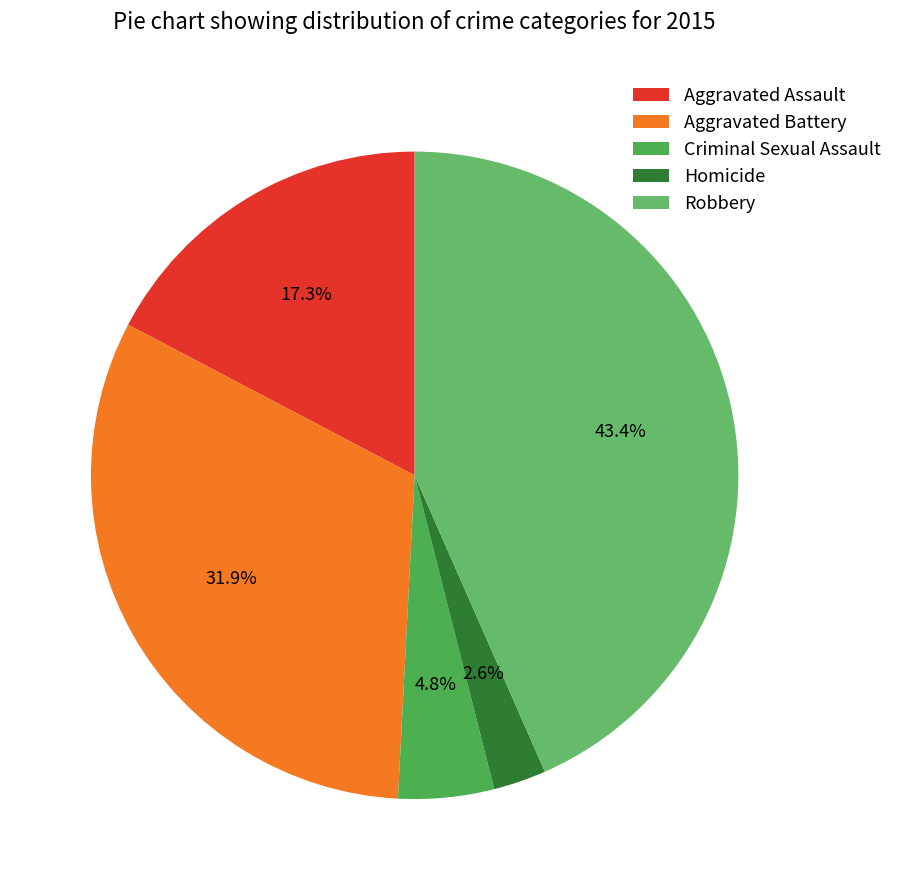

True or false: Aggravated Assault accounts for 17% of the total.

True